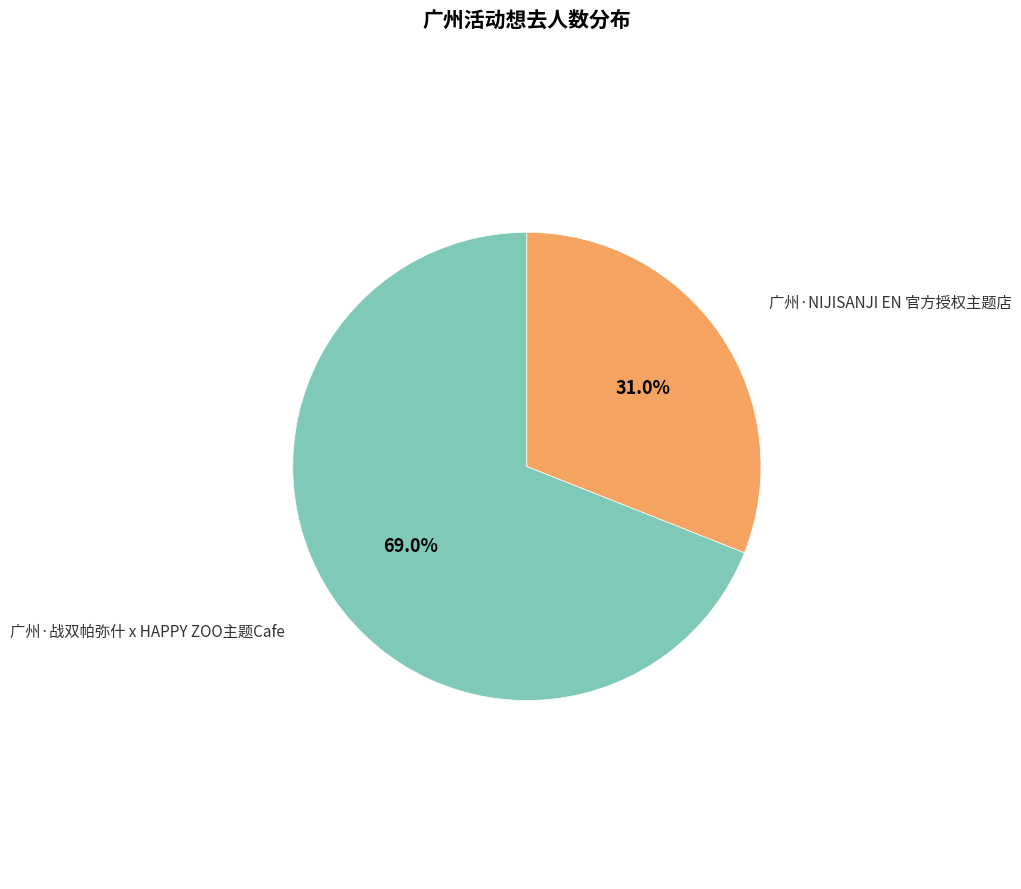

Is there any slice that represents more than half of the pie?

Yes